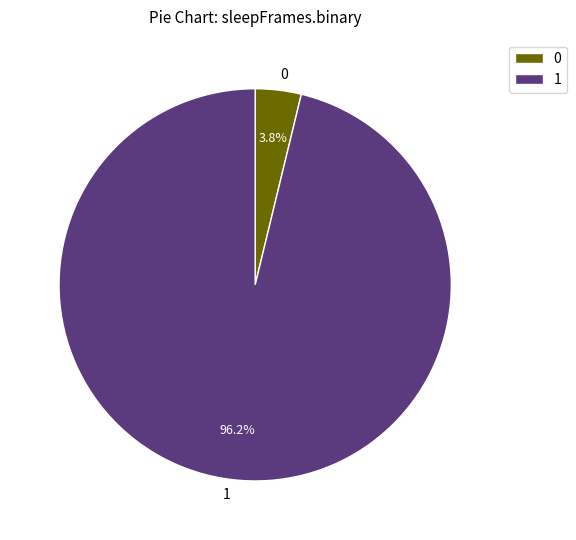

Is there any slice that represents more than half of the pie?

Yes